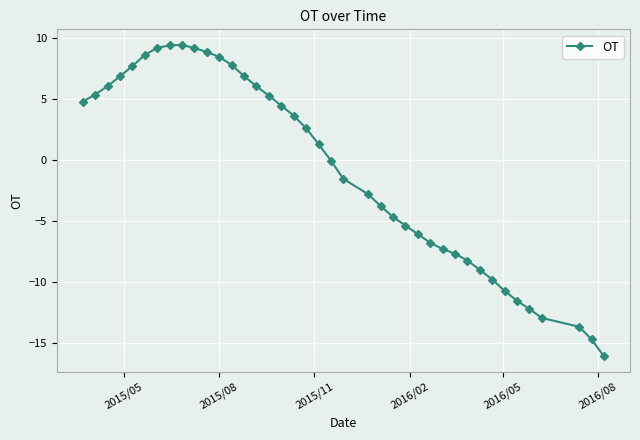

How many values are below 1?

20